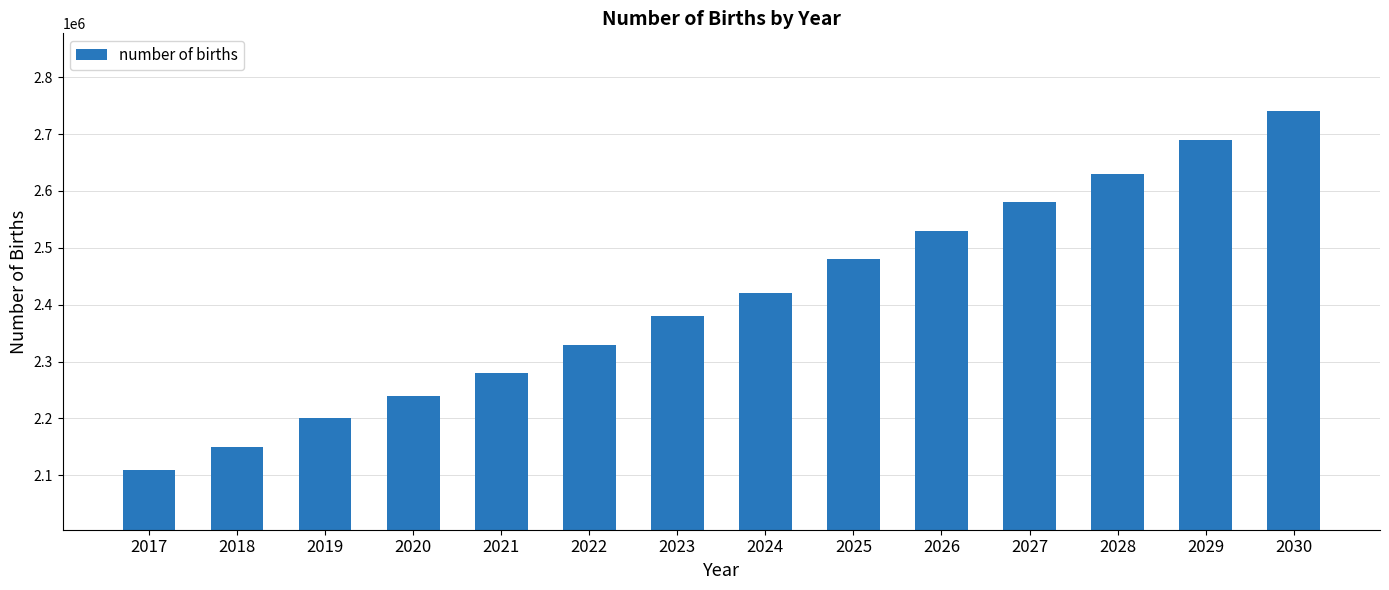

How many values are below 2420000?

7